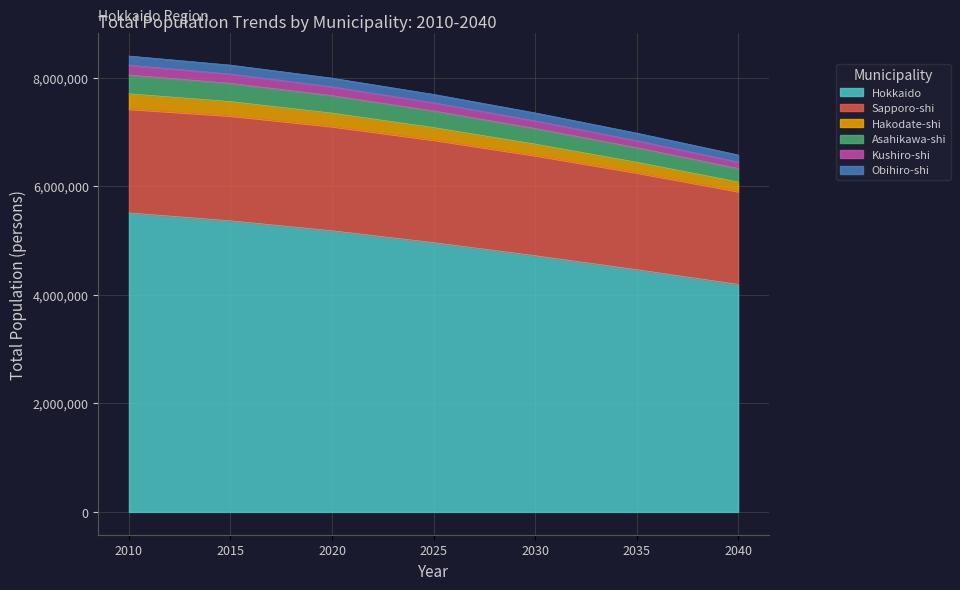

The value of Hokkaido at 2020 is 8865315. True or false?

False